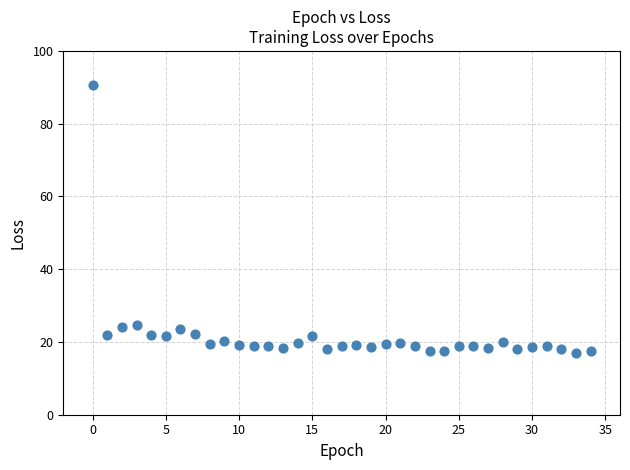

What is the range of Y values (max minus min)?

73.8